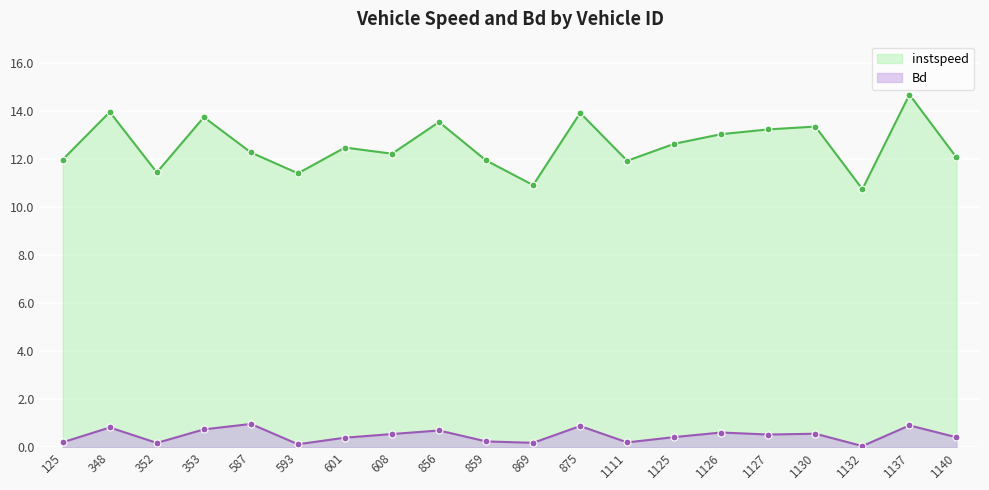

What is the difference between the Bd values at 1140 and 869?

0.2